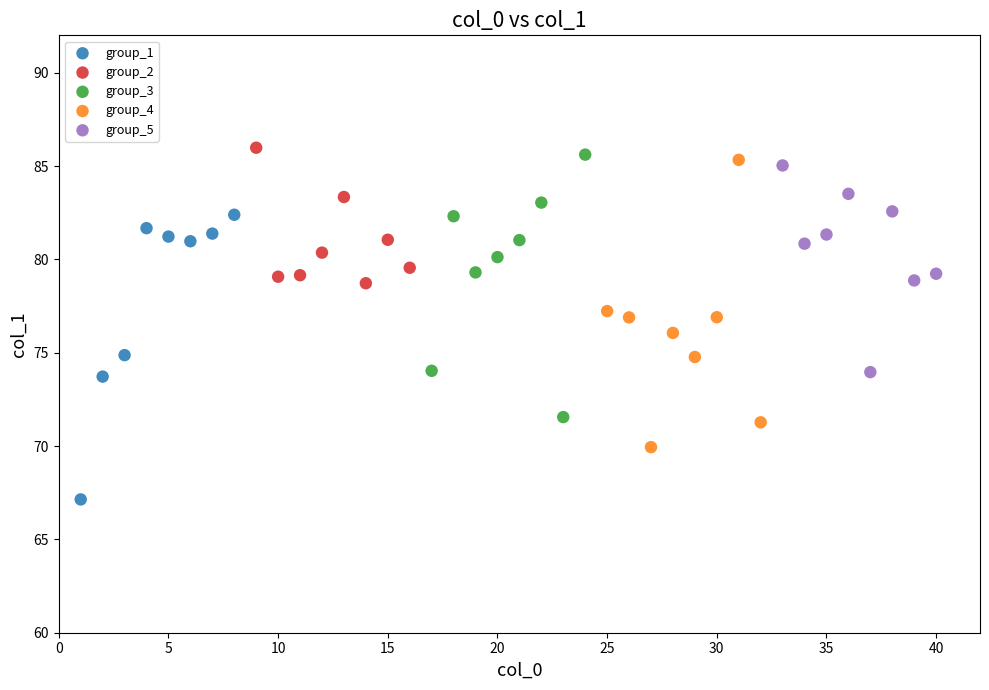

Which series contains the lowest Y value?

group_1